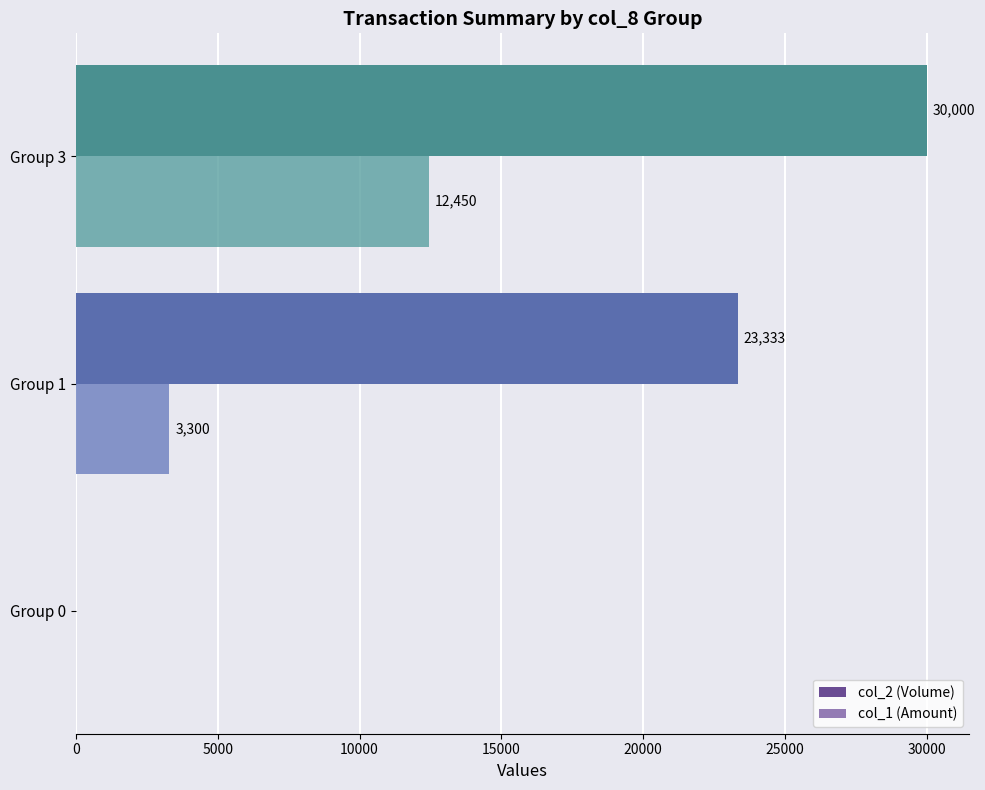

How many data points does each series have?

3